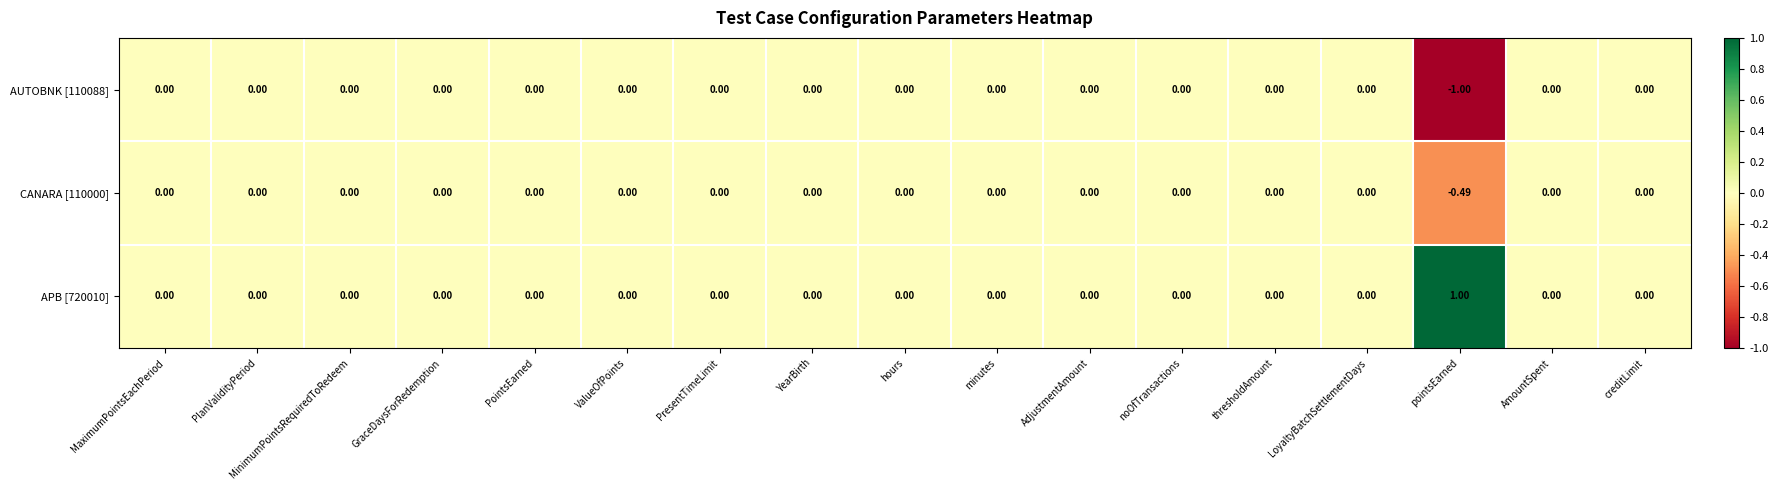

Which label corresponds to the largest value in the chart?

pointsEarned